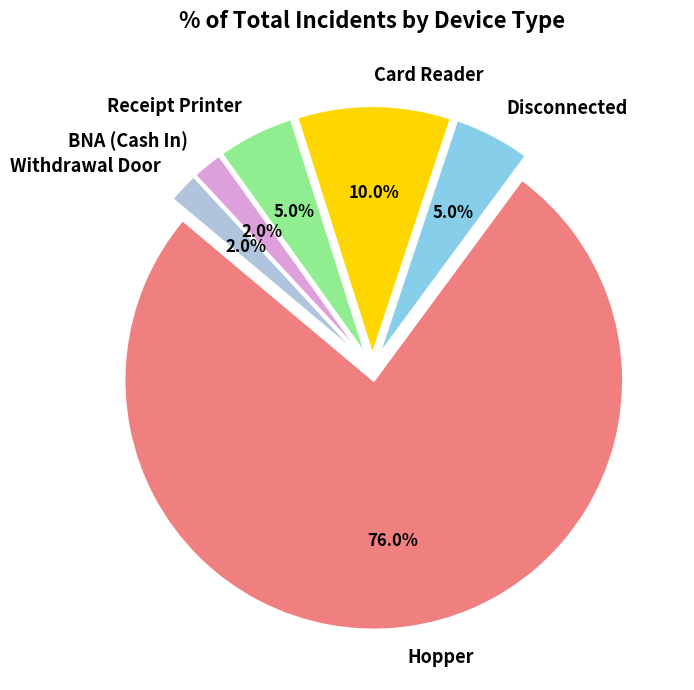

To the nearest percent, what is the average slice percentage?

17%